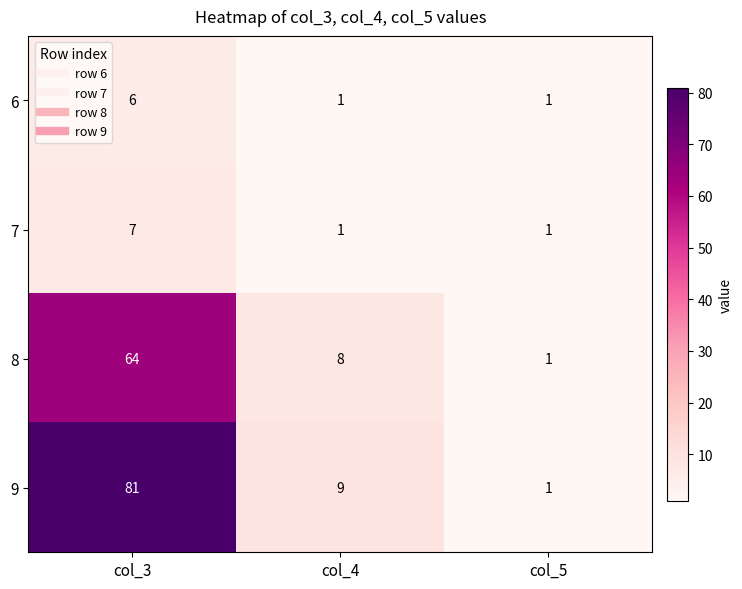

Rank the series by their maximum value, from lowest to highest.

6, 7, 8, 9